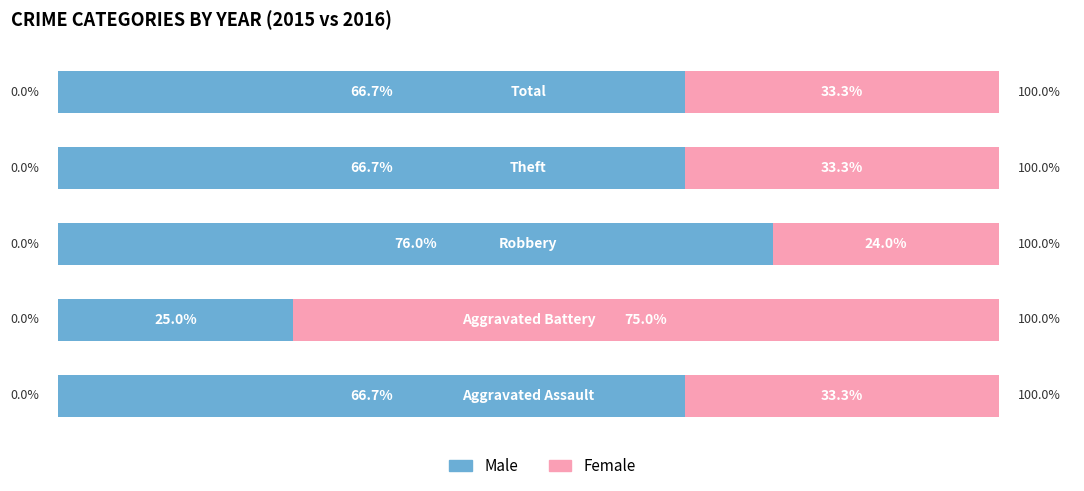

What are all the series names shown in the legend?

Male, Female